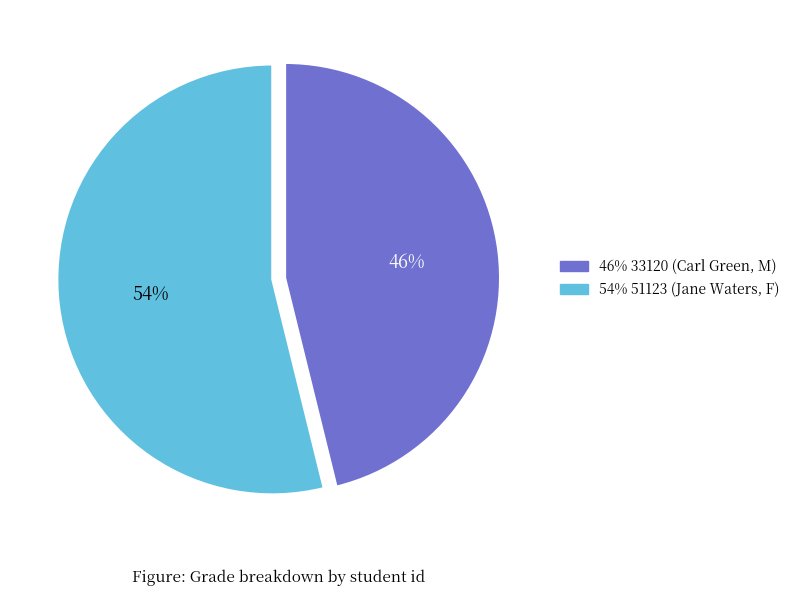

Does any single category account for the majority?

Yes